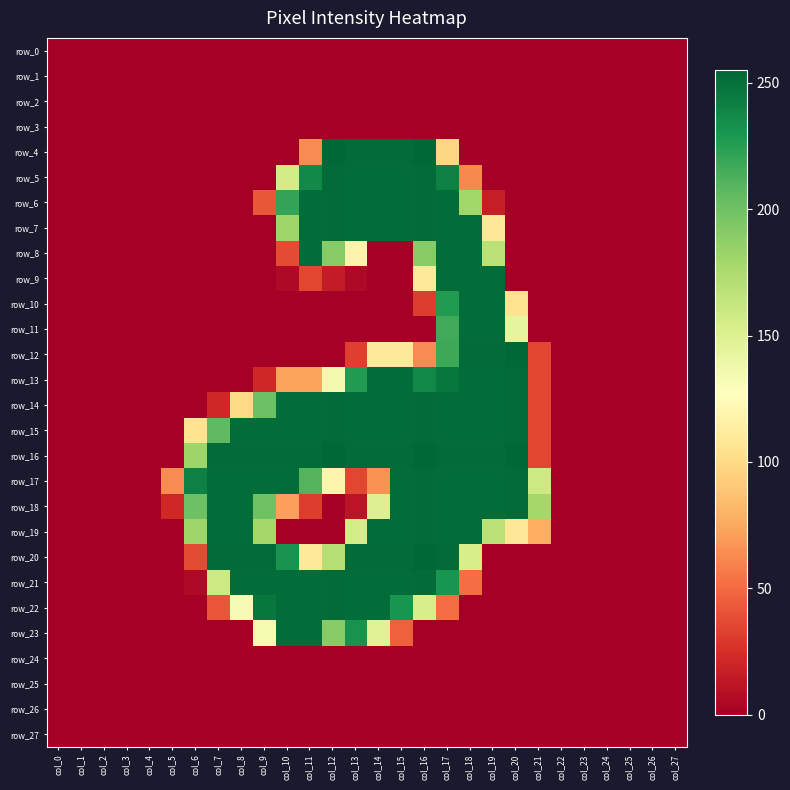

True or false: row_27 has a value of 0 at col_2.

True